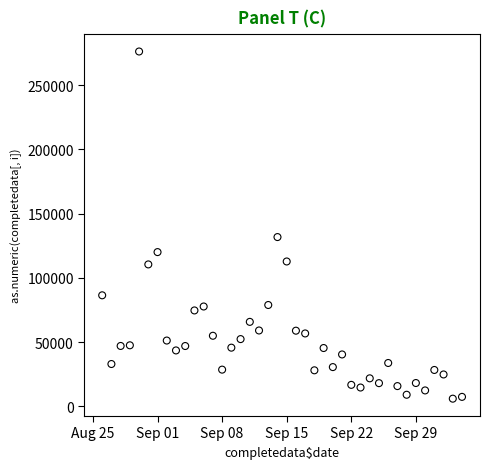

What is the range of X values (max minus min)?

39.0